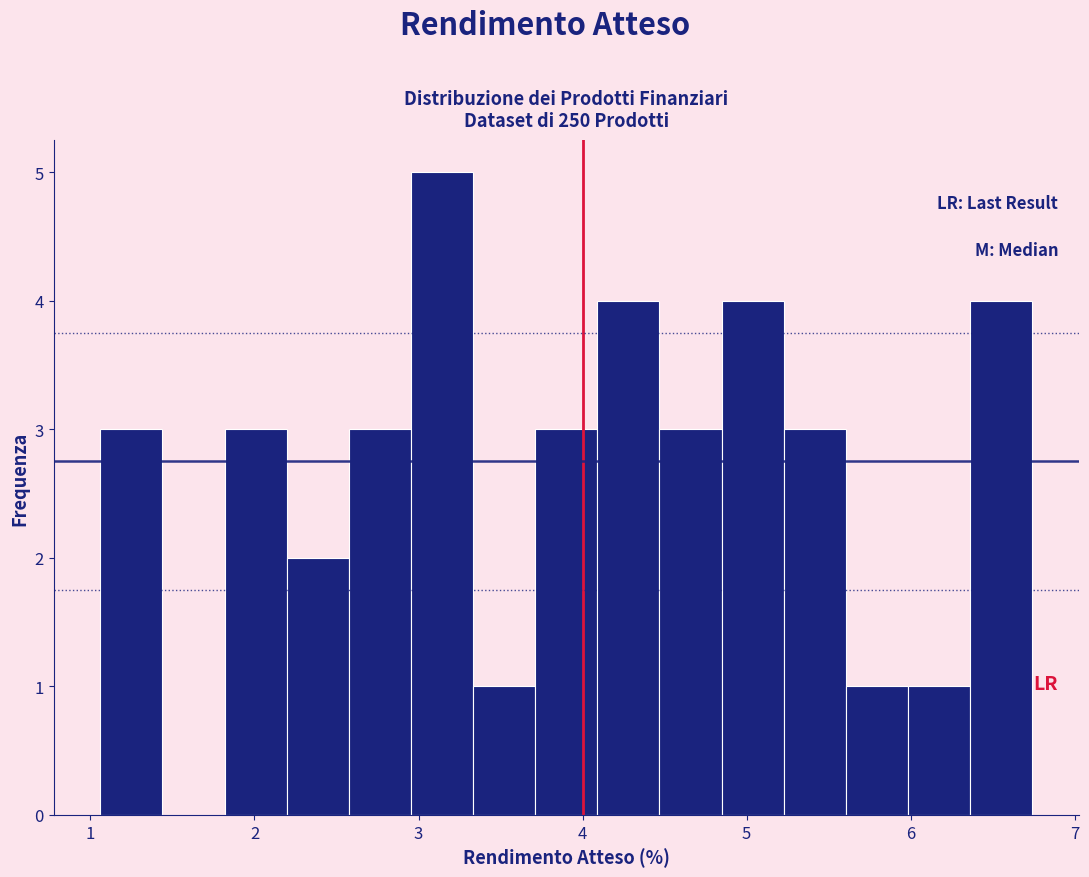

Read against the x-axis, roughly where is the centre of the tallest bar?

3.1